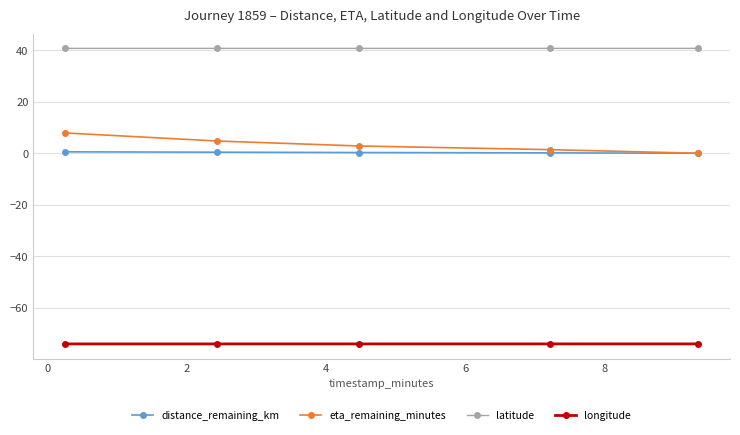

True or false: longitude and distance_remaining_km cross at least once.

False